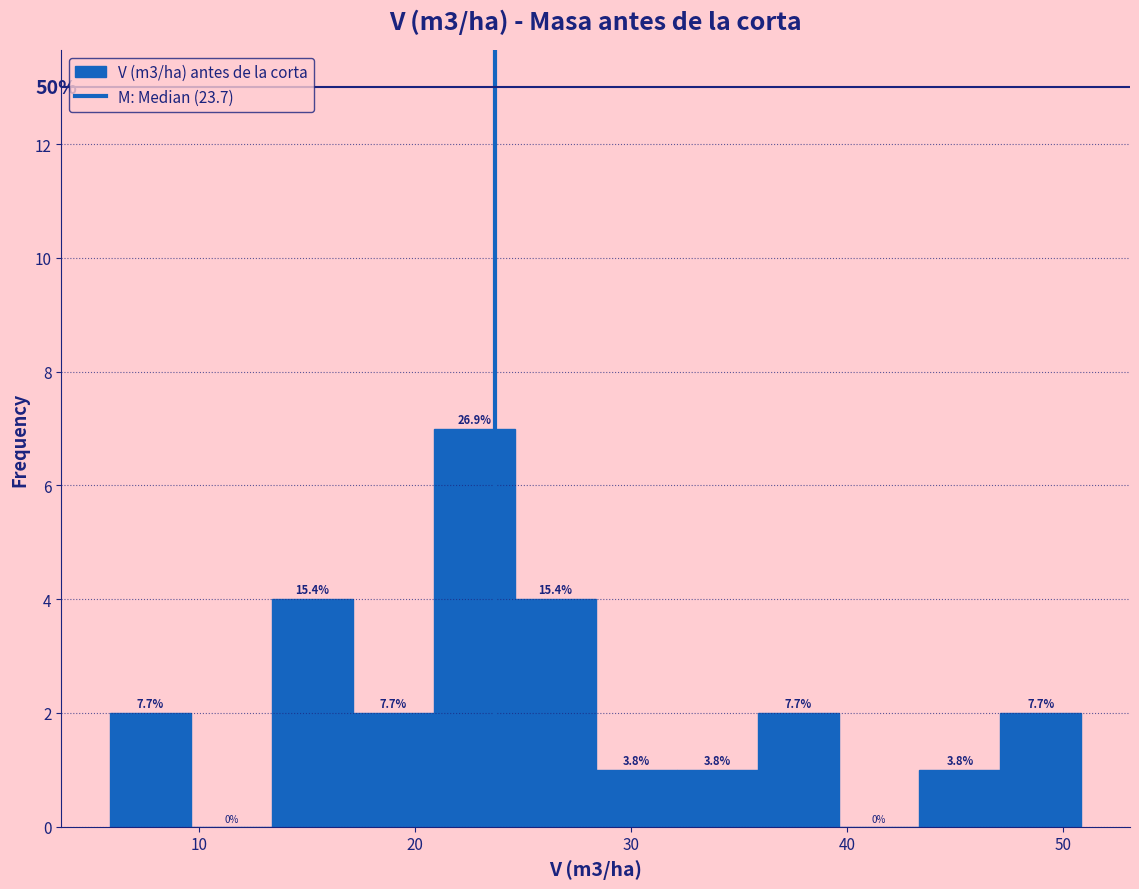

Read against the x-axis, roughly where is the centre of the tallest bar?

23